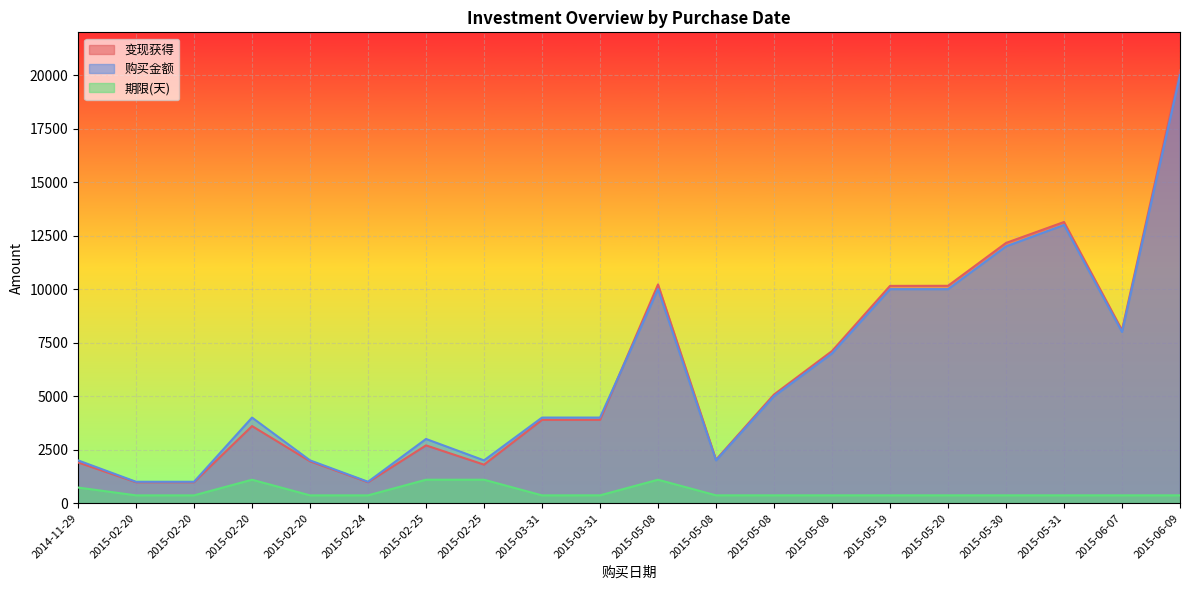

The value of 期限(天) at 2015-02-20 is 365.0. True or false?

True